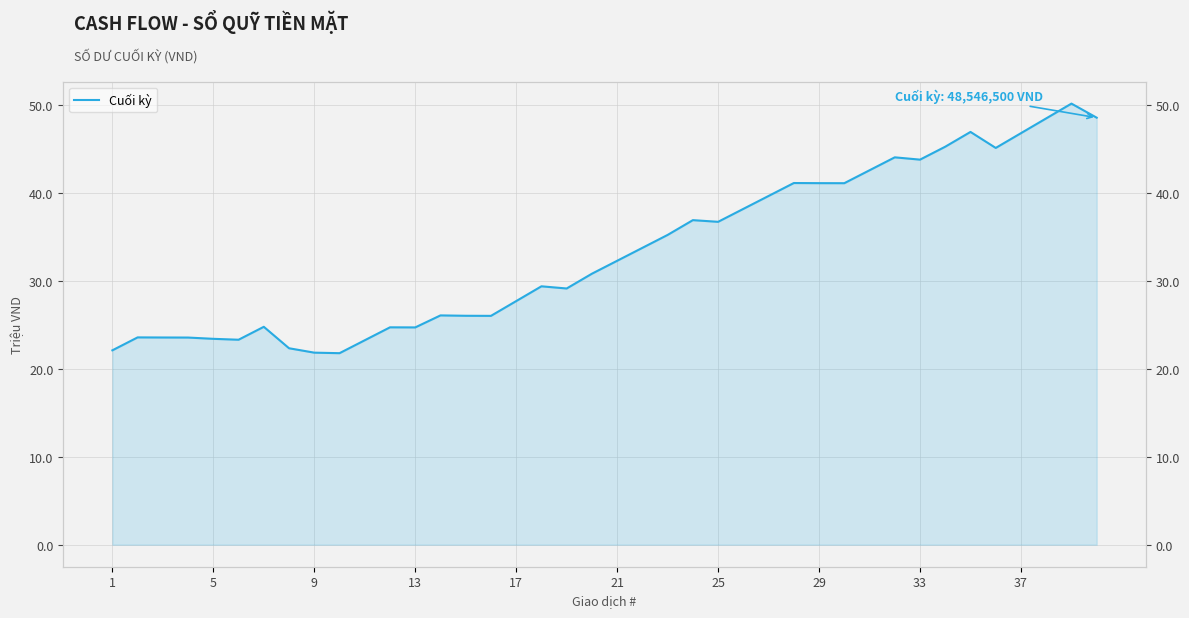

What is the minimum value shown in the chart?

21771000